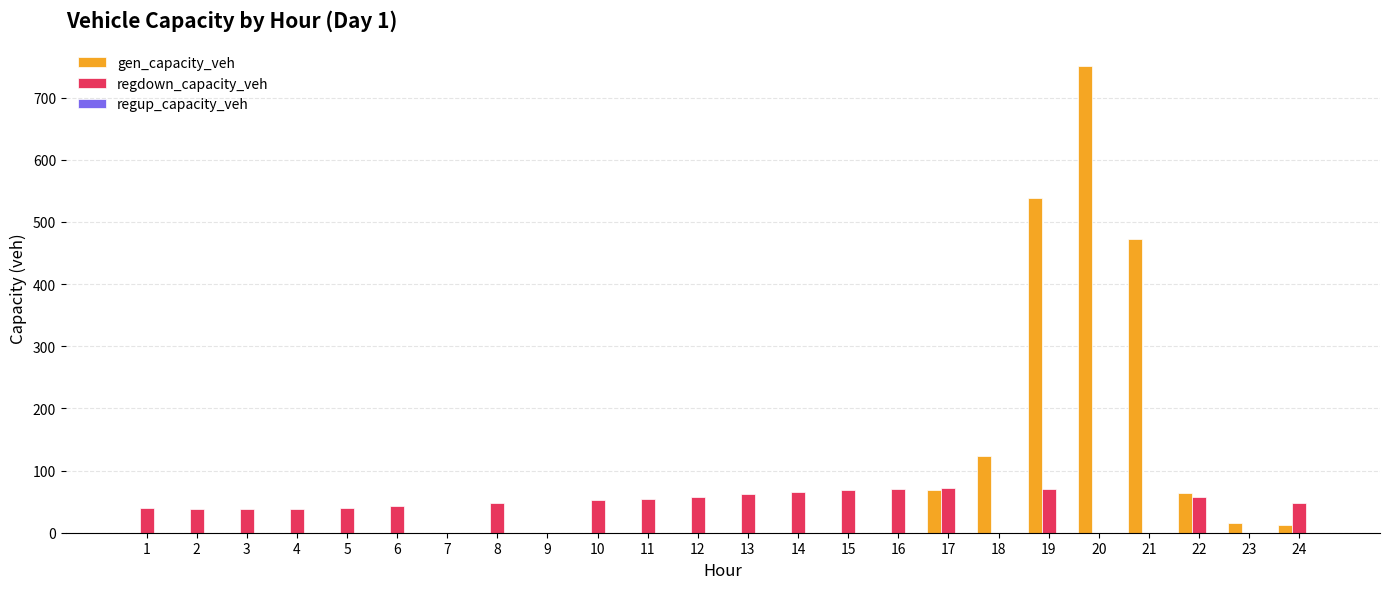

What is the sum of the gen_capacity_veh values at 17 and 5?

68.4